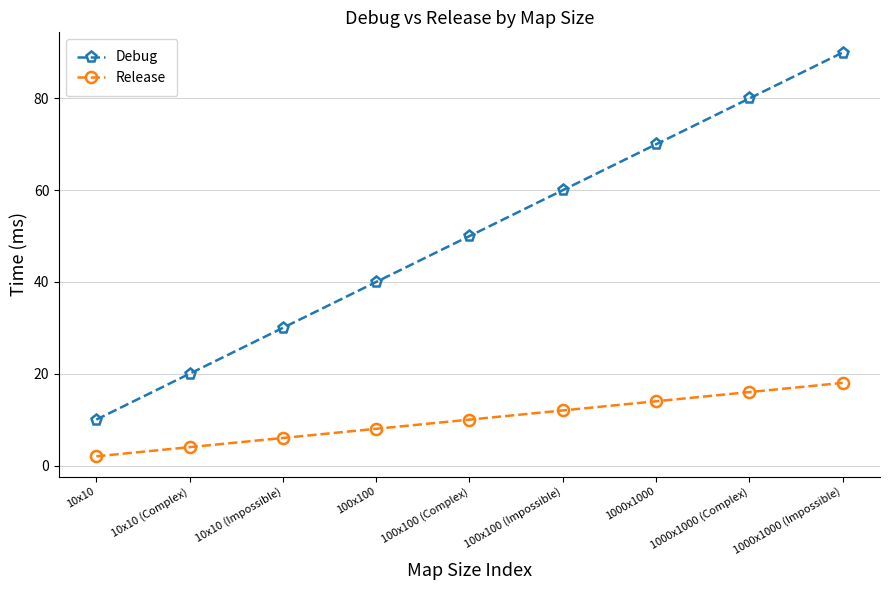

Rank the categories by Debug value from lowest to highest.

10x10, 10x10 (Complex), 10x10 (Impossible), 100x100, 100x100 (Complex), 100x100 (Impossible), 1000x1000, 1000x1000 (Complex), 1000x1000 (Impossible)